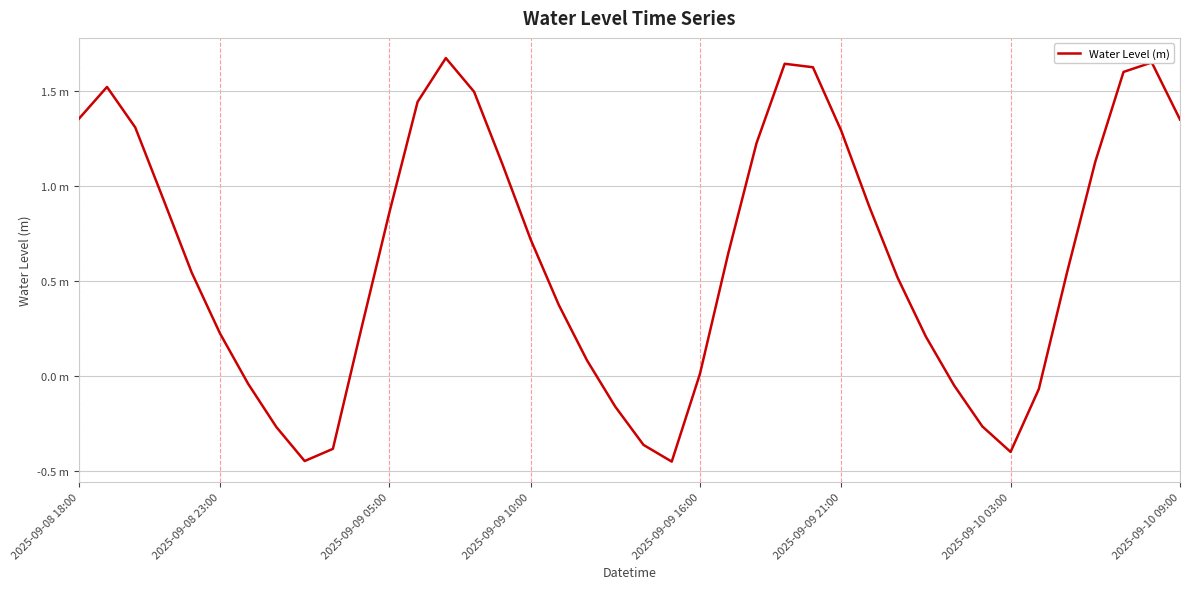

Does the chart have visible grid lines?

Yes